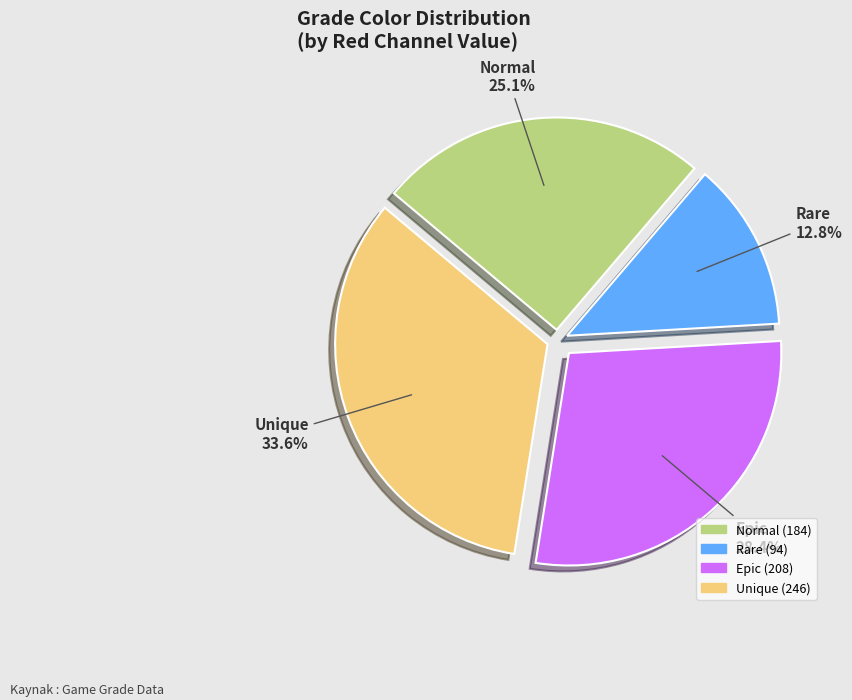

What percentage is NOT represented by Rare?

87.2%